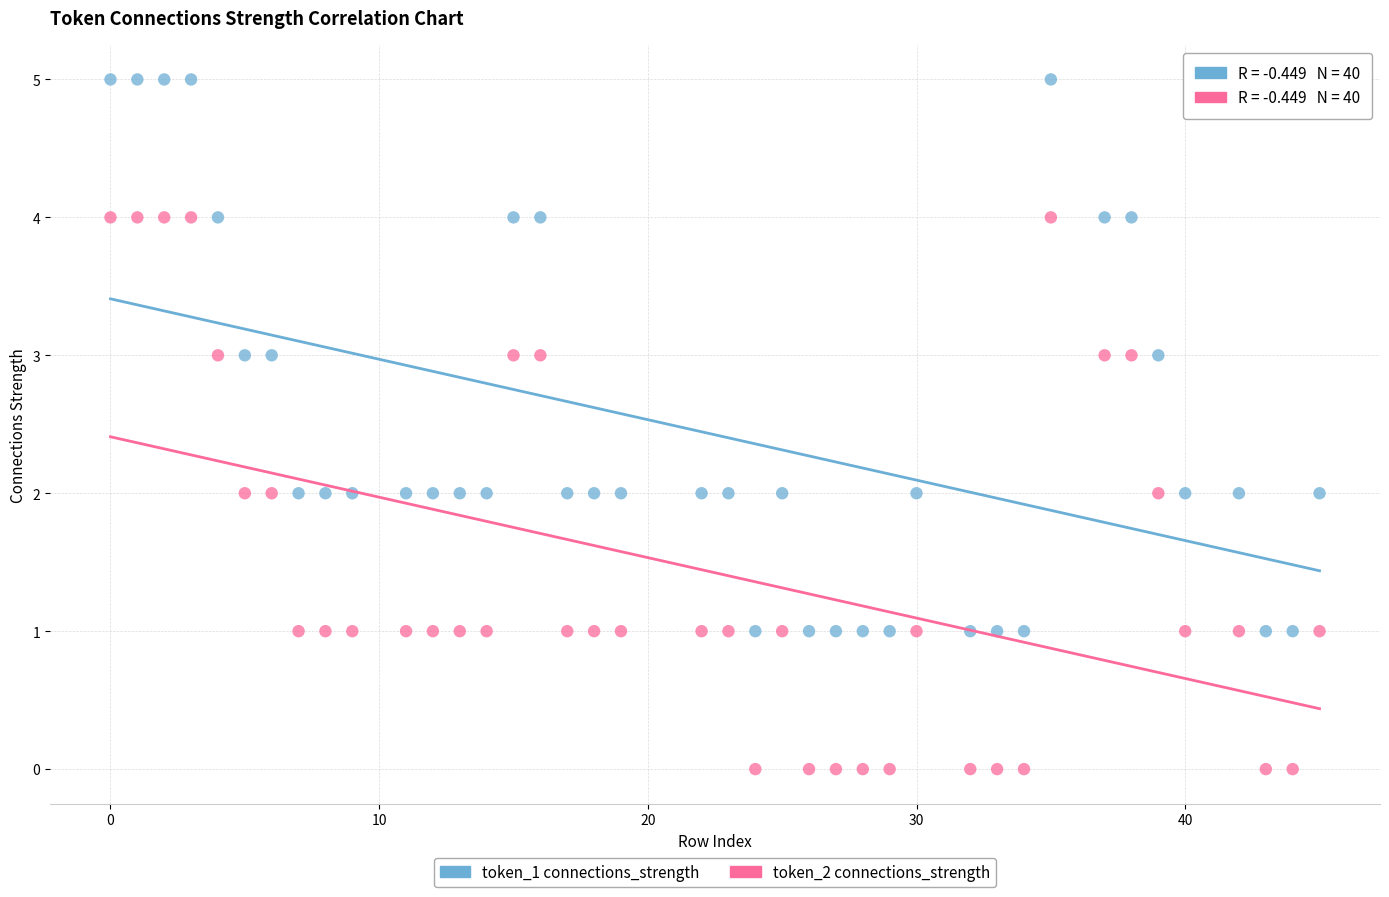

What is the X range (max minus min) for the scatter plot?

45